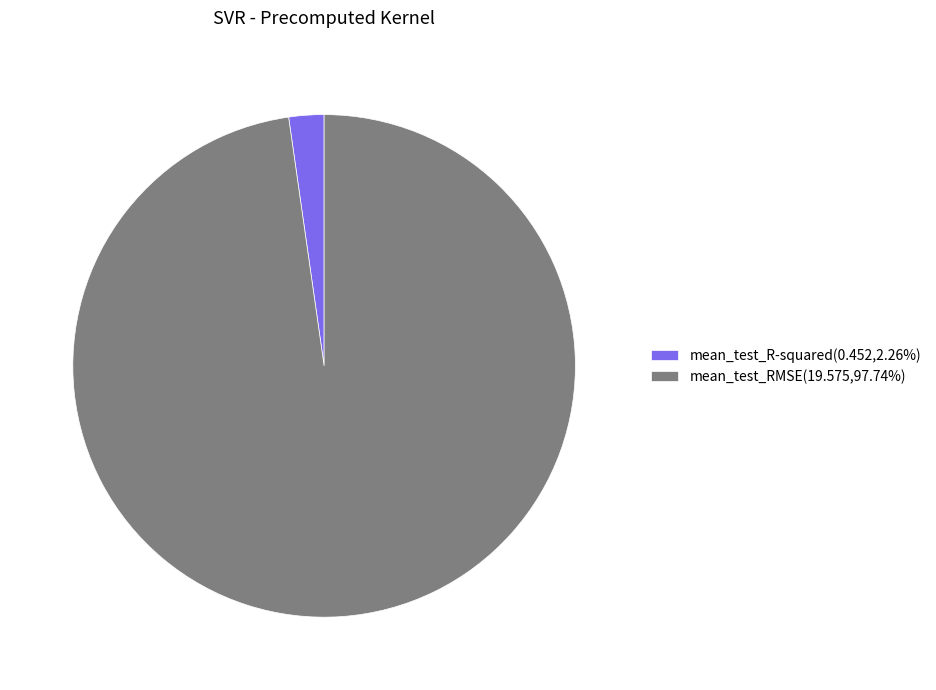

Rank the categories by value from highest to lowest.

mean_test_RMSE, mean_test_R-squared